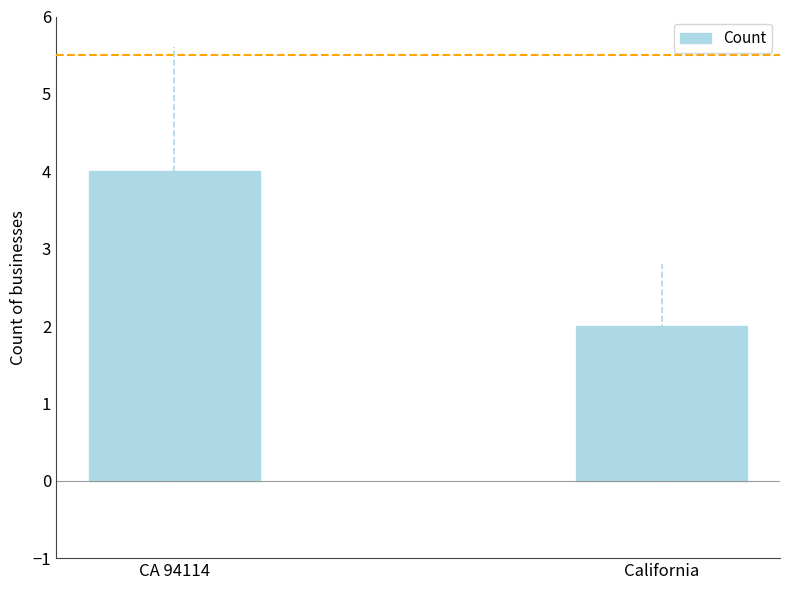

What position from the left is CA 94114?

1